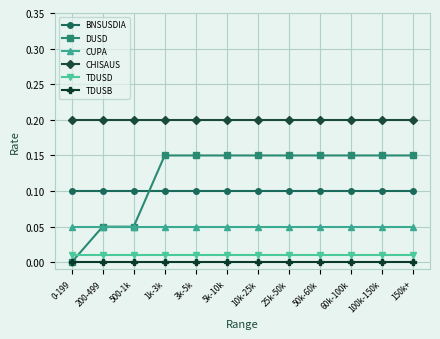

True or false: TDUSB and TDUSD intersect in this chart.

False